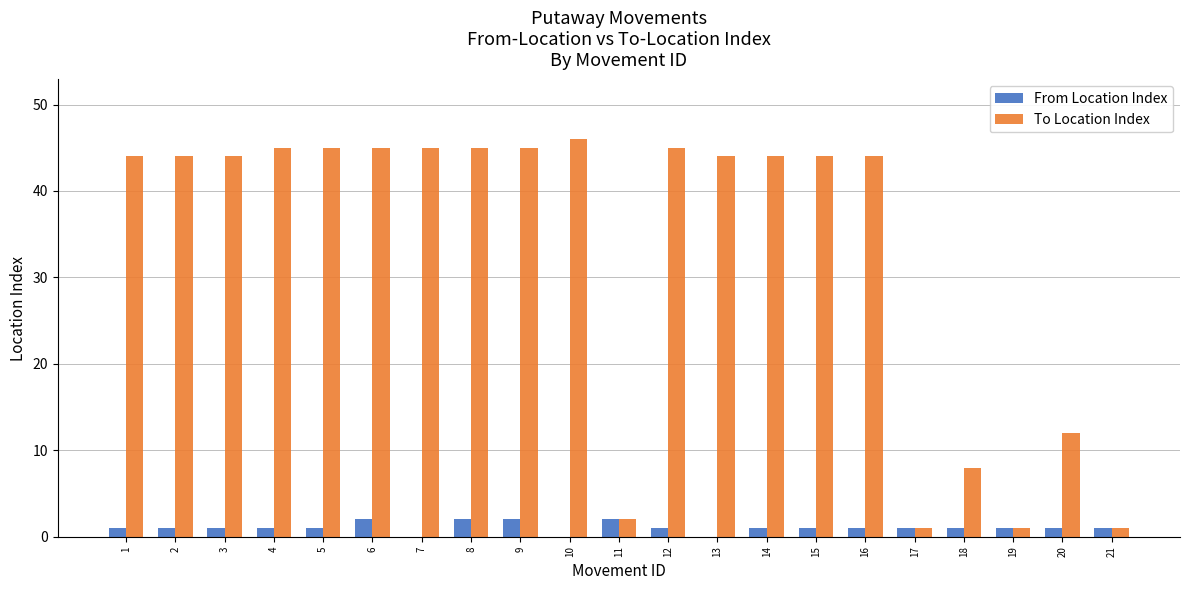

The To Location Index series shows 19 at 13. True or false?

False